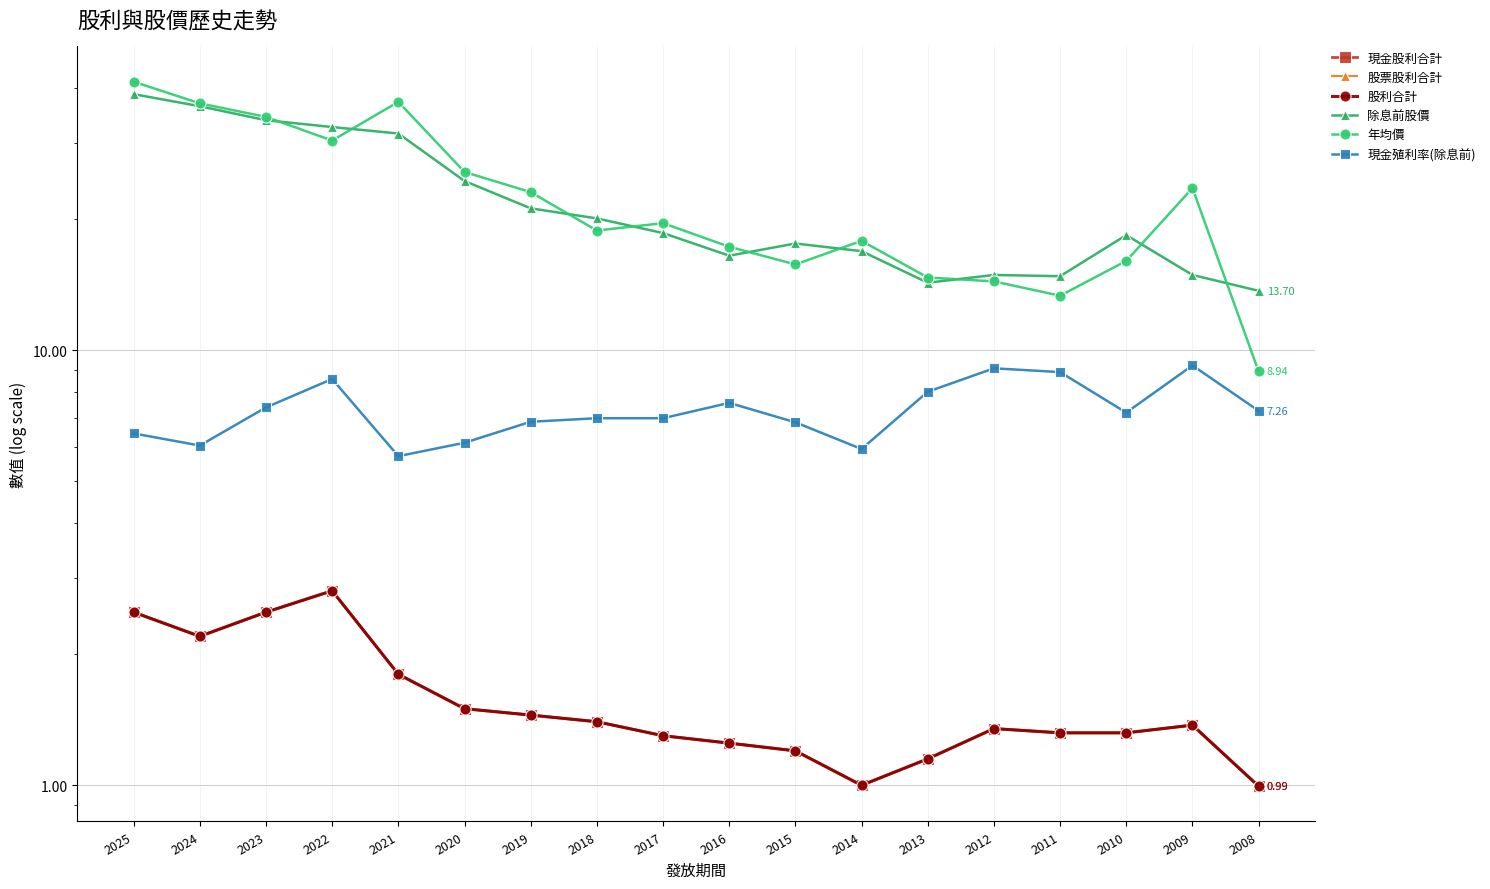

How many data points does each series have?

18